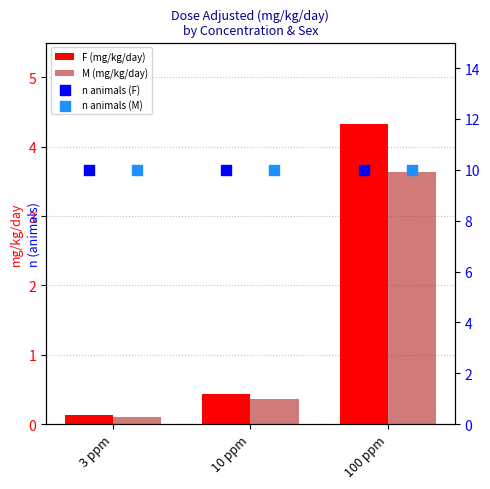

True or false: F (mg/kg/day) has a value of 0.1 at 3 ppm.

True